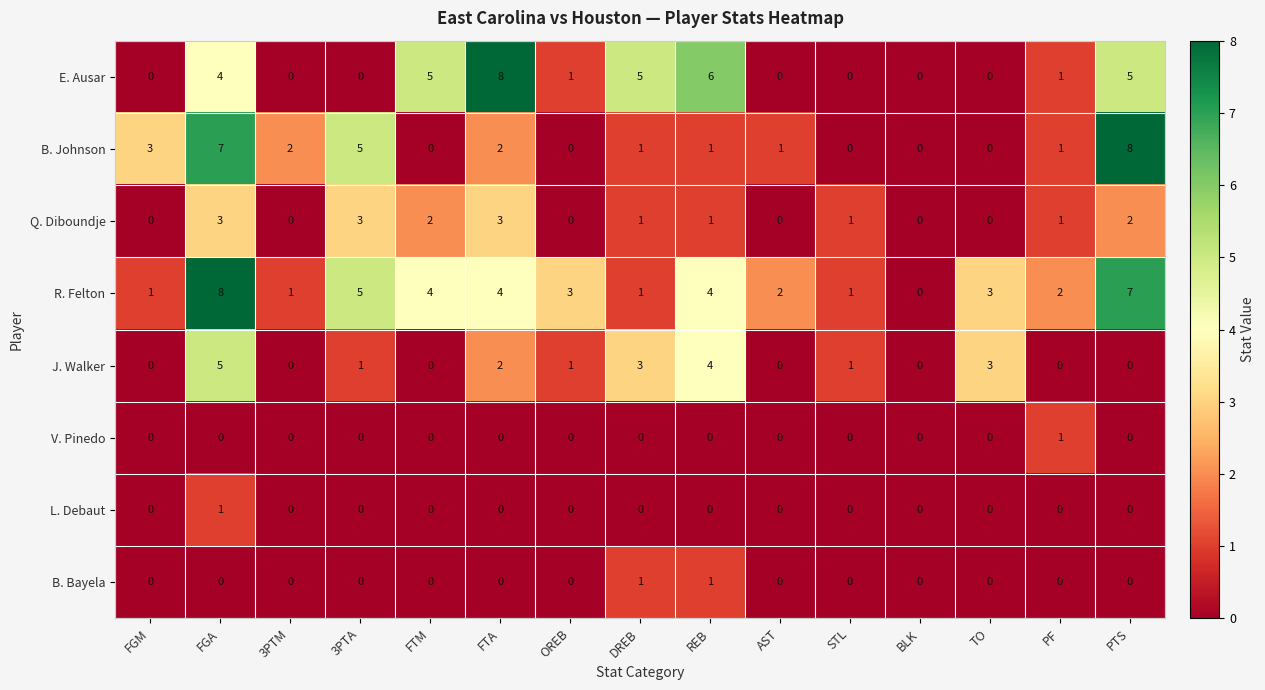

At how many categories does at least one series exceed 7?

3